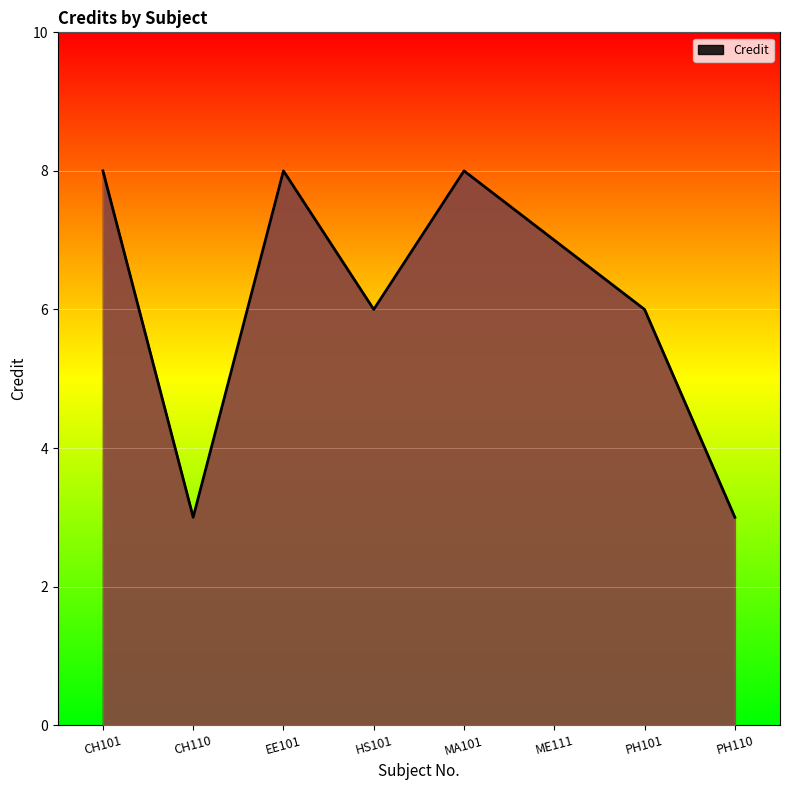

How many lines are shown in the chart?

1